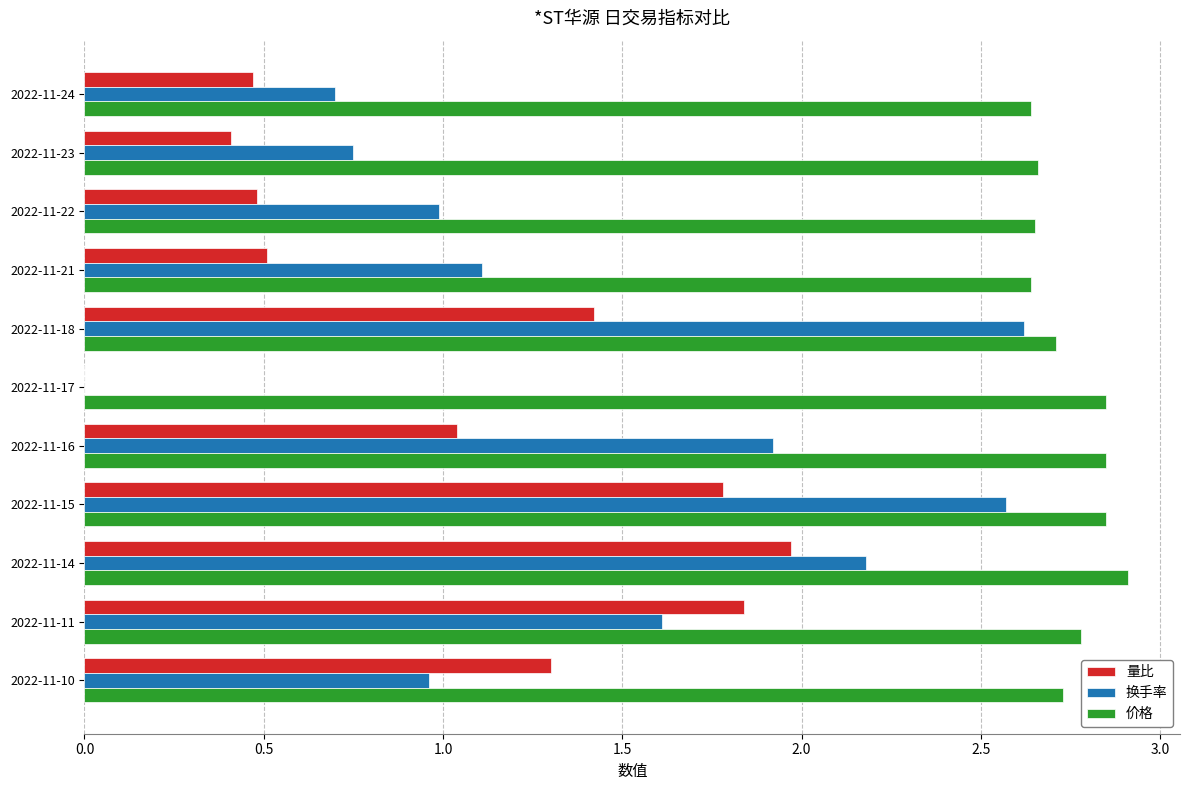

Between 2022-11-17 and 2022-11-15, which series saw the biggest shift?

换手率